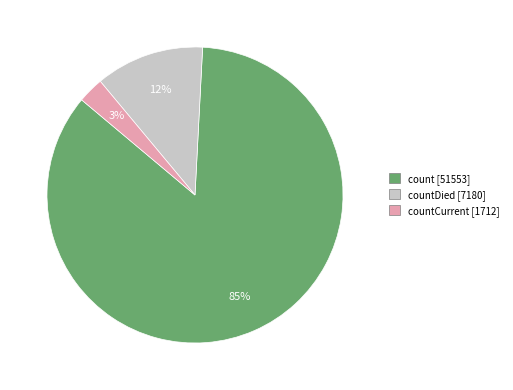

To the nearest percent, what is the average slice percentage?

33%